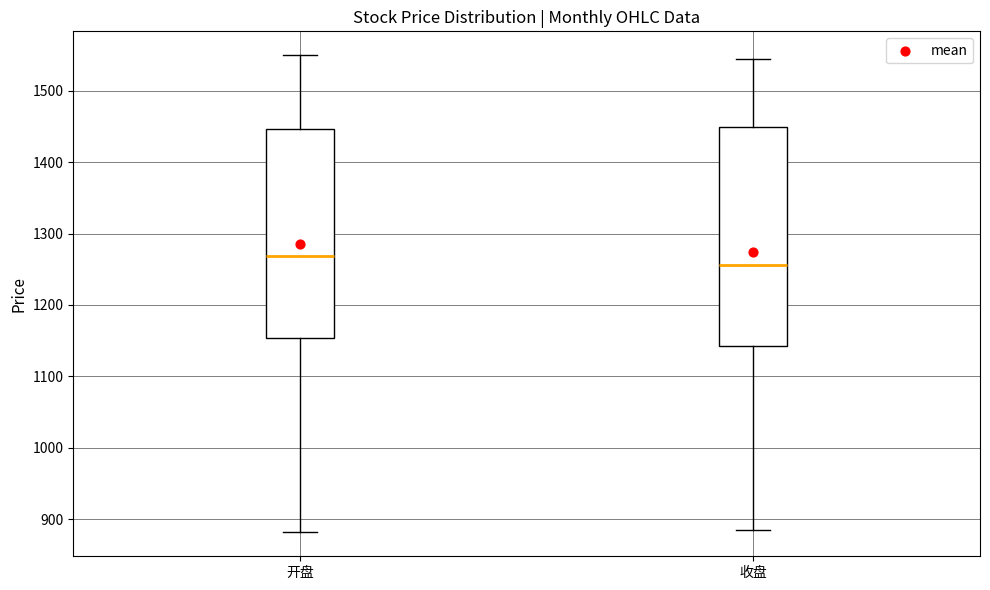

Reading left to right, transcribe this box plot: for each box, give where its median line is, the range the box spans, and where its two whiskers end, as read against the y-axis. The values are not printed on the chart, so give them approximately, as read against the axis.

开盘: median 1270, box 1150 to 1450, whiskers 880 to 1550
收盘: median 1260, box 1140 to 1450, whiskers 890 to 1540